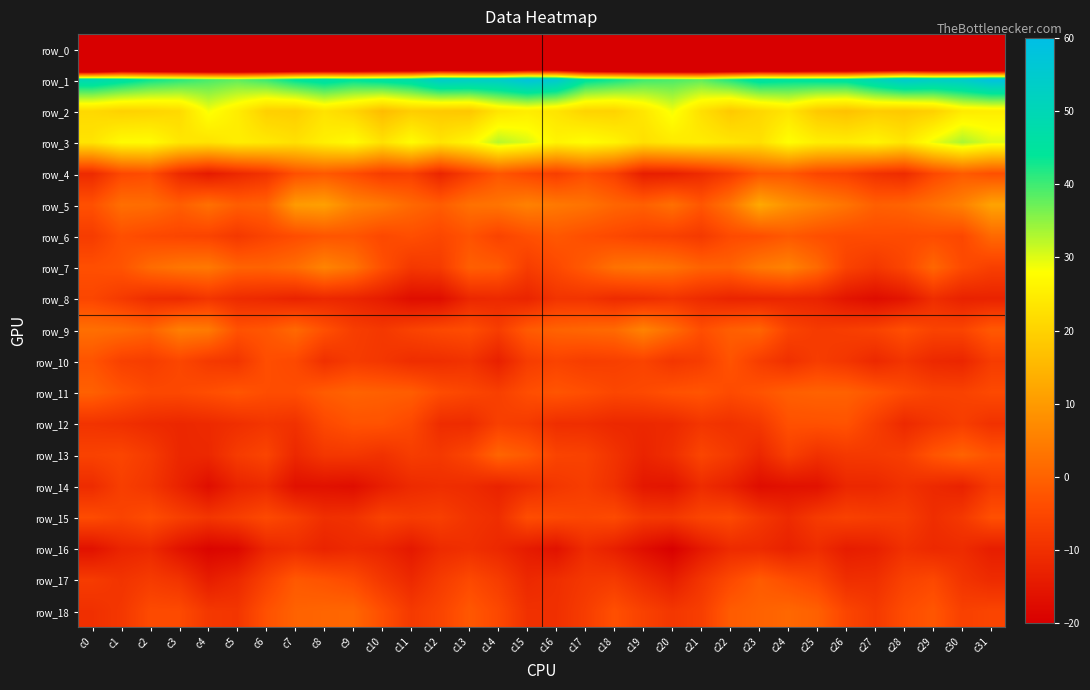

Rank the series by their maximum value, from highest to lowest.

row_1, row_3, row_2, row_5, row_7, row_9, row_6, row_18, row_13, row_11, row_17, row_4, row_10, row_12, row_15, row_8, row_14, row_16, row_0